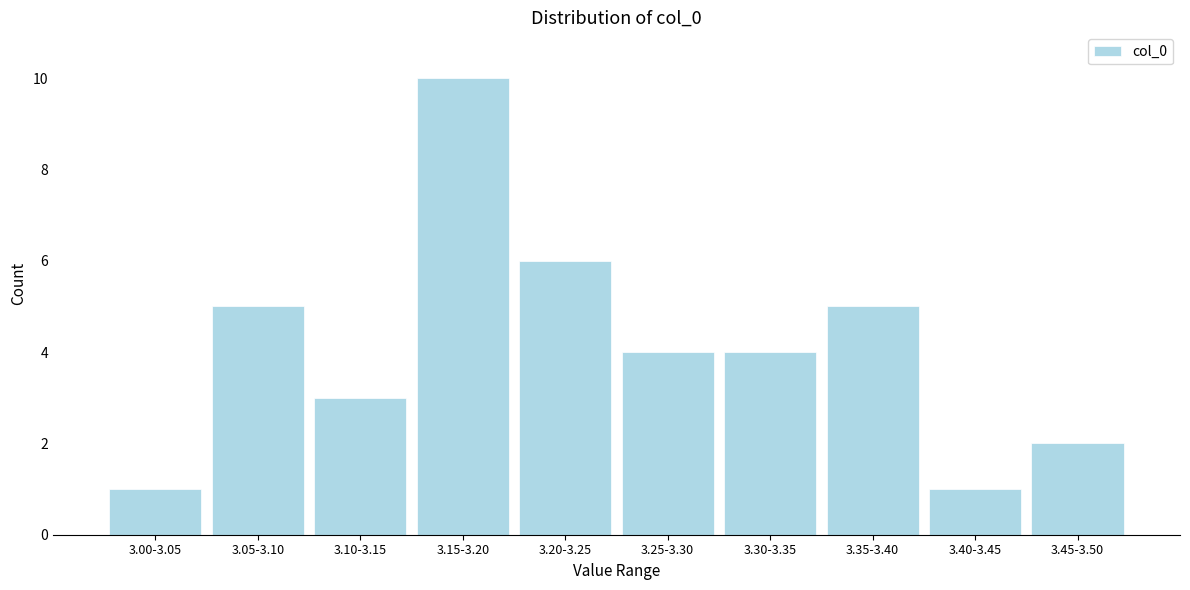

Reading left to right, extract all data points from this chart.

1	5	3	10	6	4	4	5	1	2